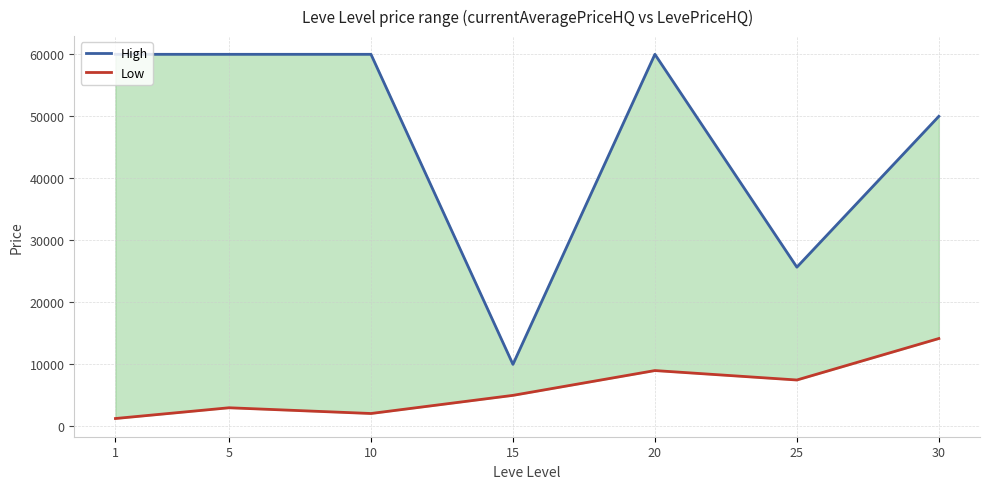

What are all the series names shown in the legend?

High, Low